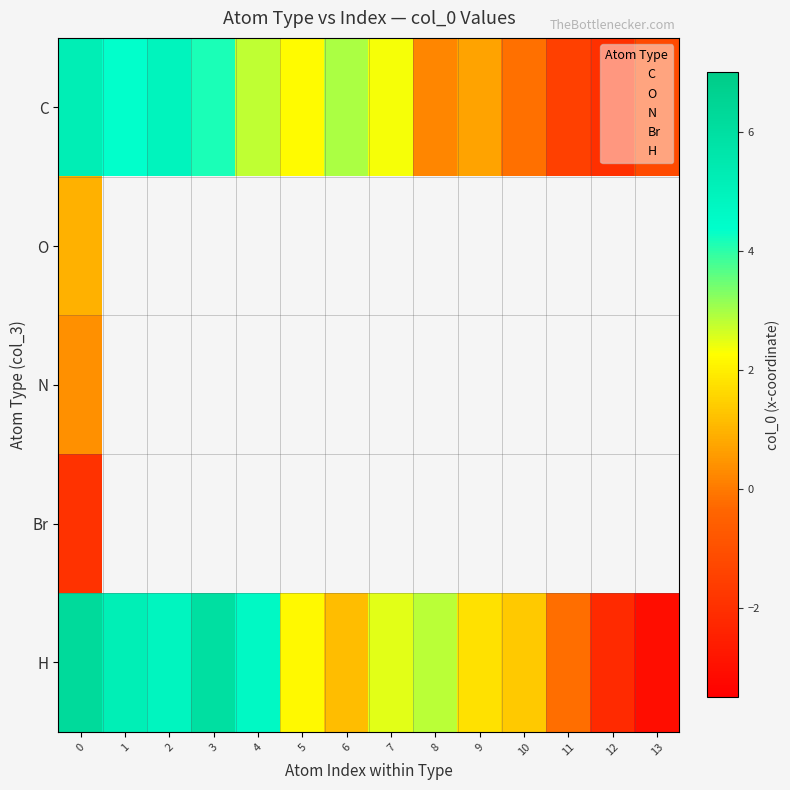

Which series has the largest range (max minus min)?

row_4